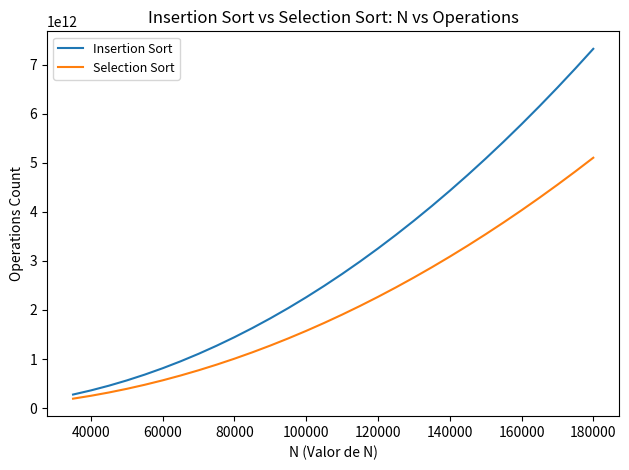

Which series has the largest range (max minus min)?

Insertion Sort